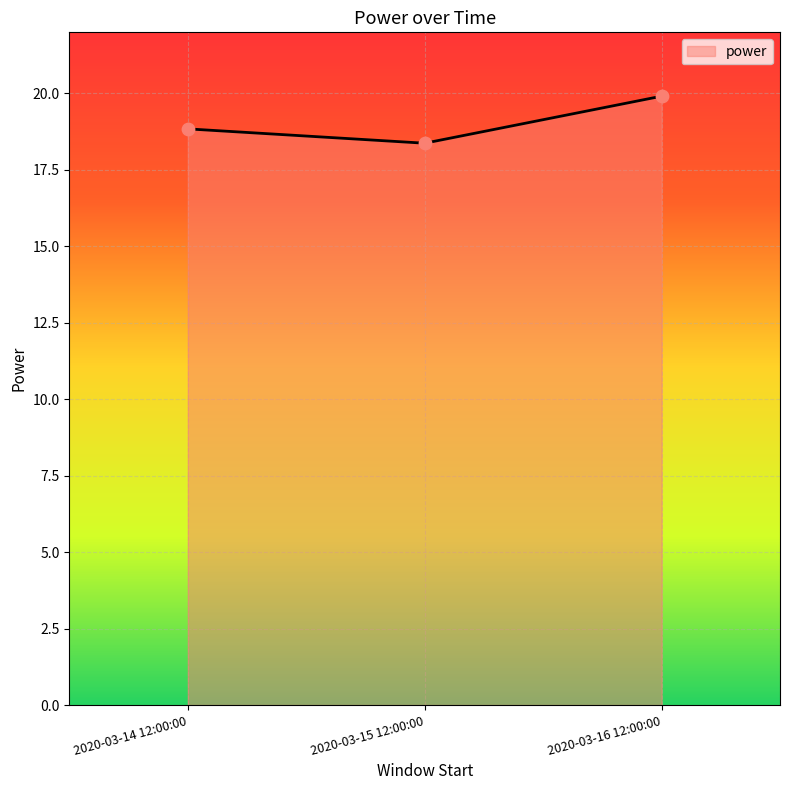

What is the change in value from 2020-03-14 12:00:00 to 2020-03-15 12:00:00?

-0.5